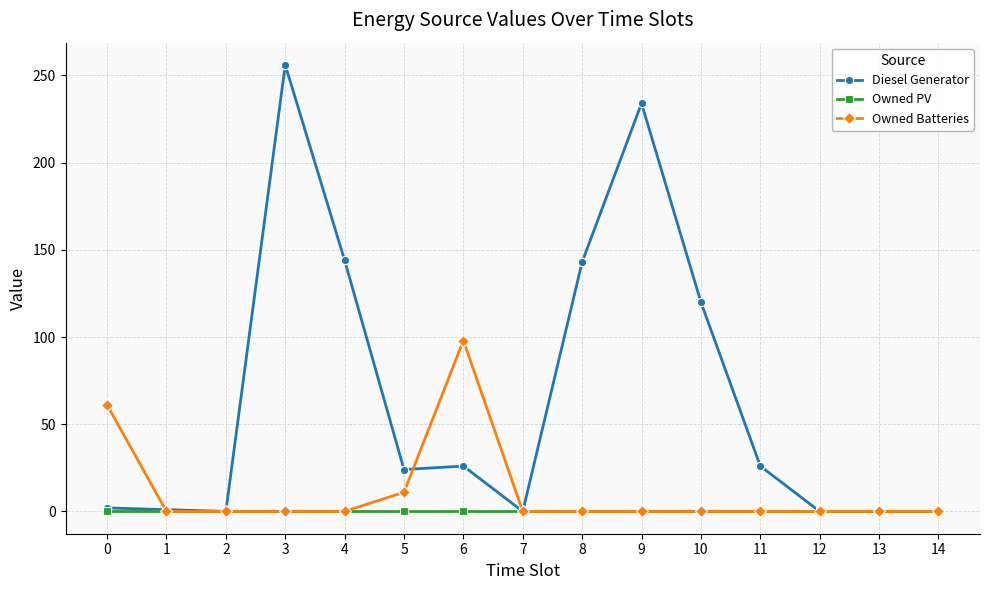

At which category is the sum across all series the highest?

3